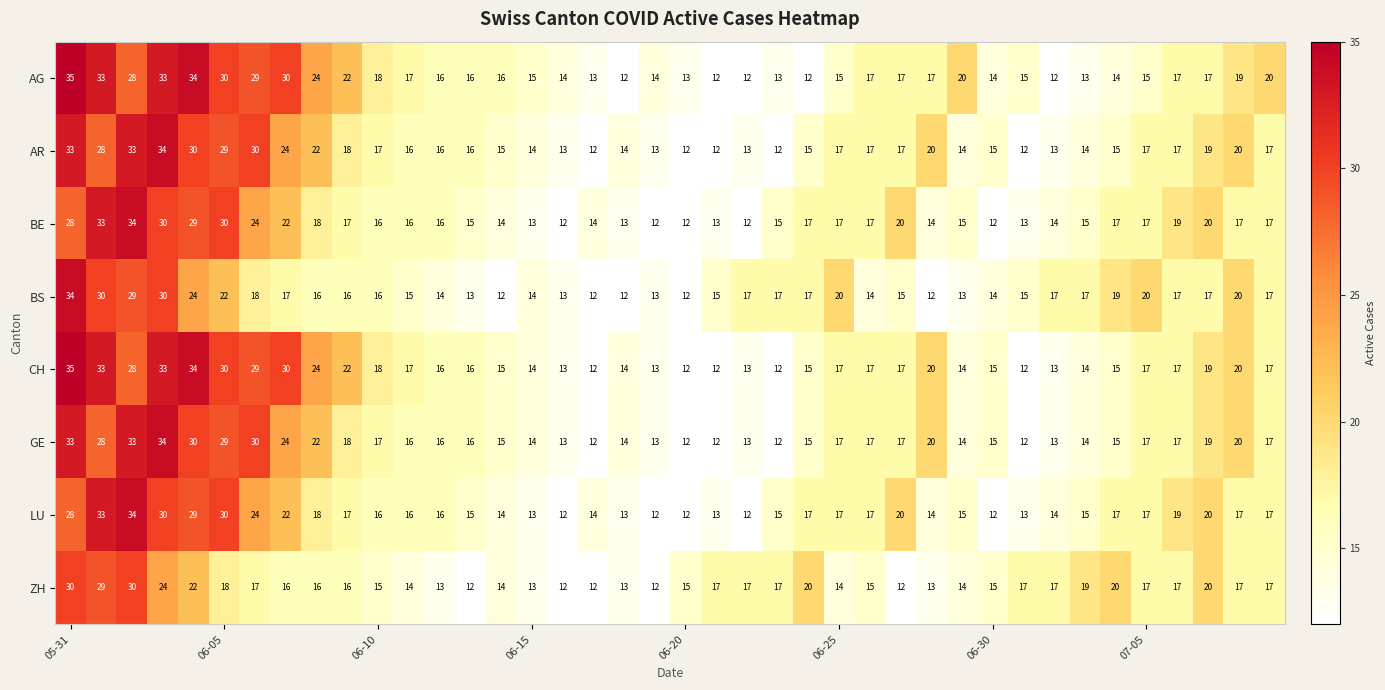

What is the highest value of the CH series?

35